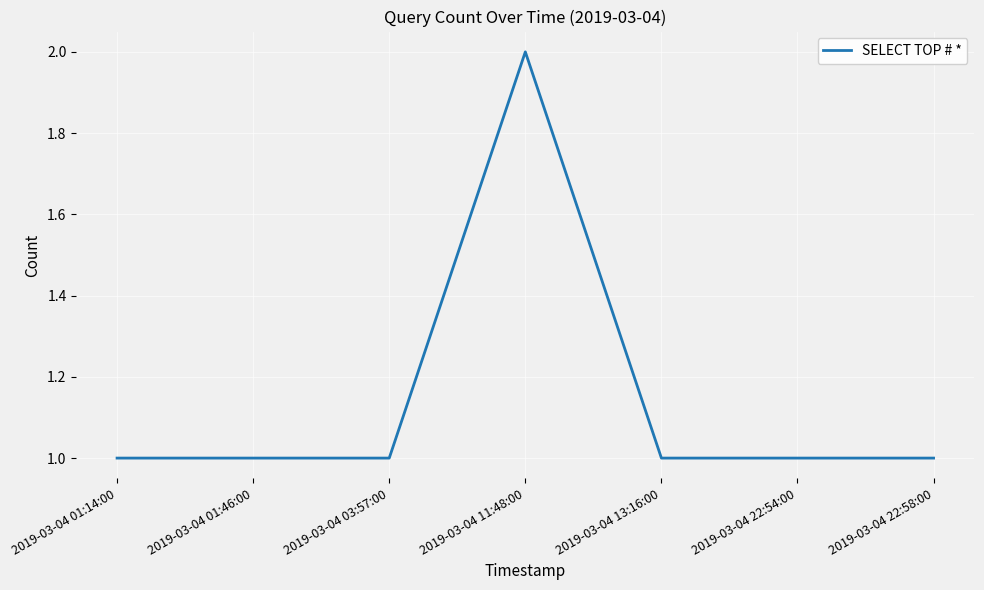

True or false: the data has more than 0 interior local peaks.

True